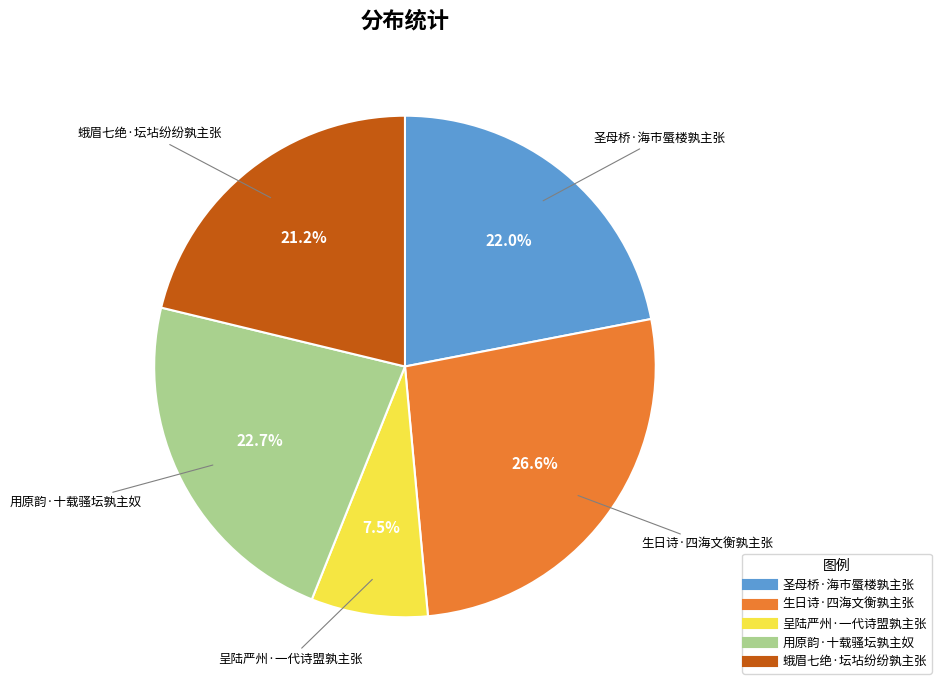

What is the ratio of the value at 圣母桥·海市蜃楼孰主张 to the value at 呈陆严州·一代诗盟孰主张?

2.9